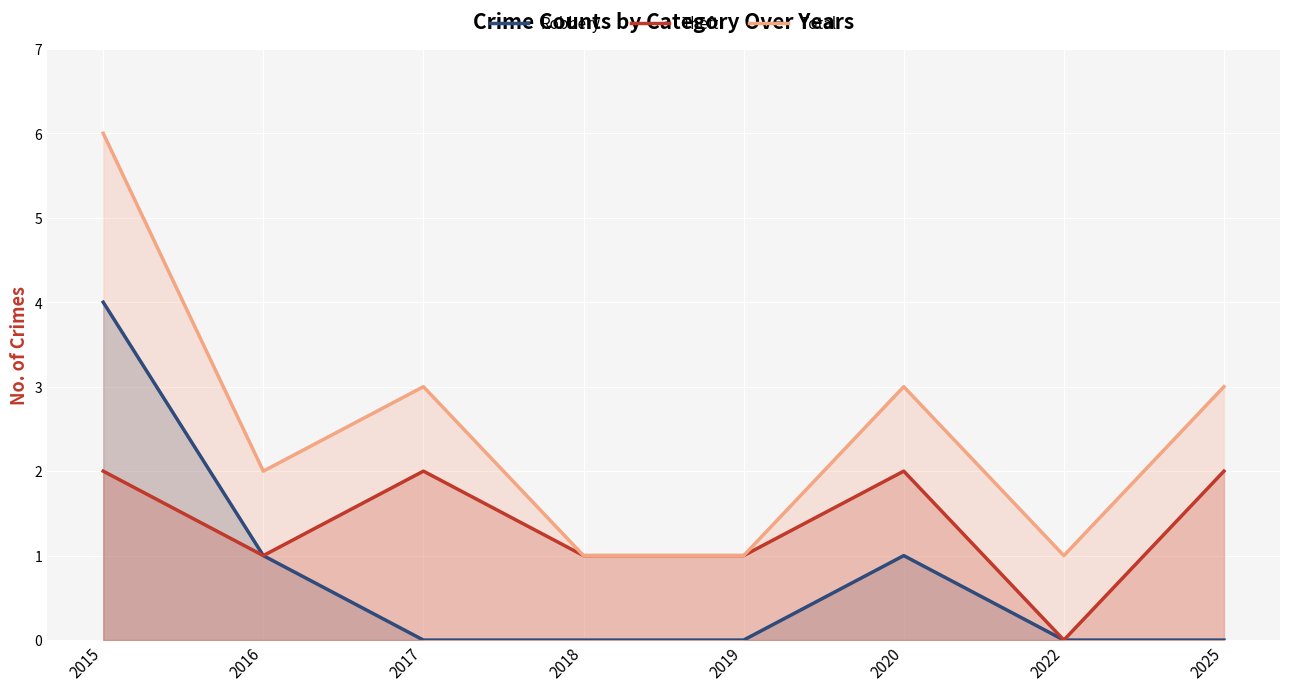

Does the chart display data point markers on the line(s)?

No